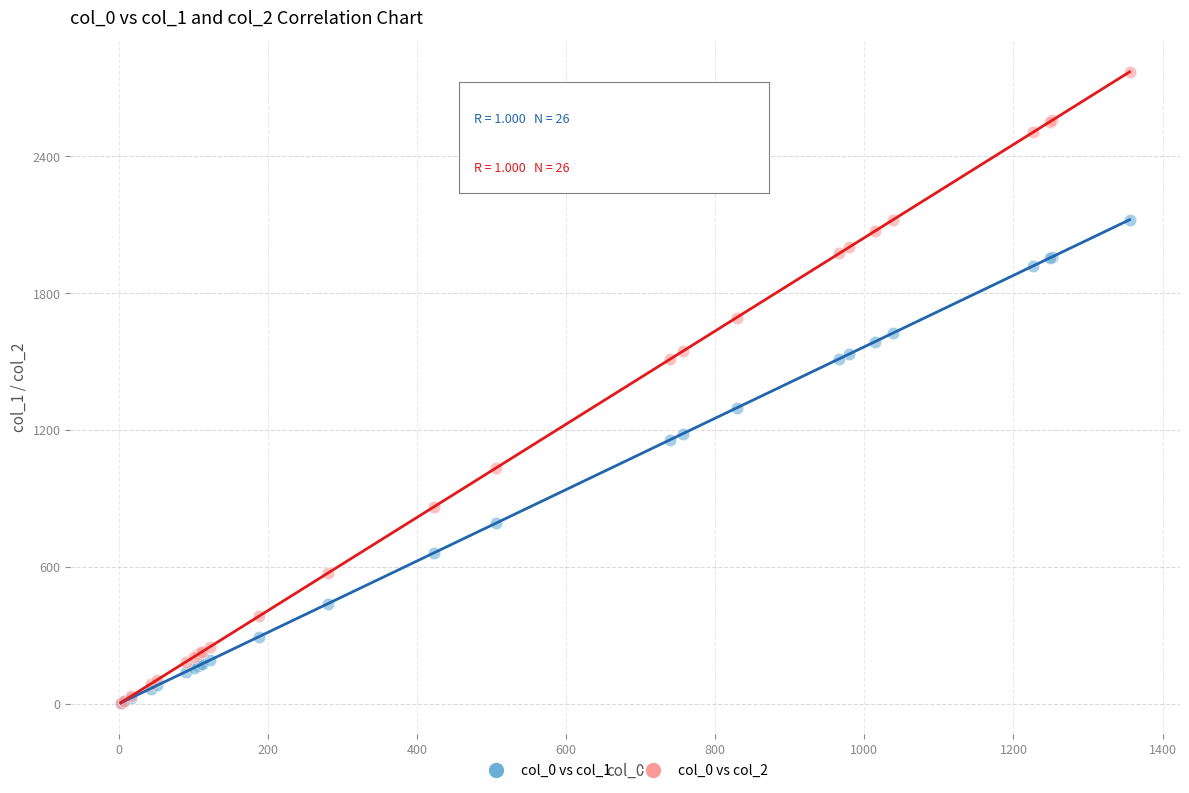

Across all series, what Y value is closest to 1387?

1297.1